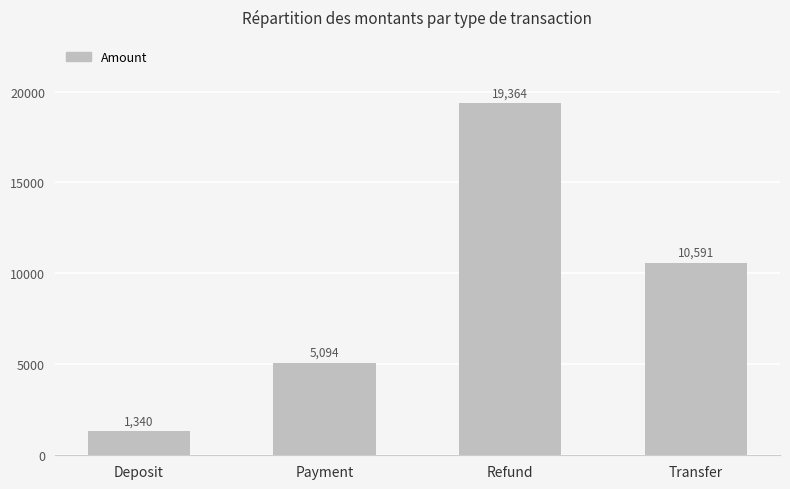

The chart shows a value of 32052.1 at Refund. True or false?

False